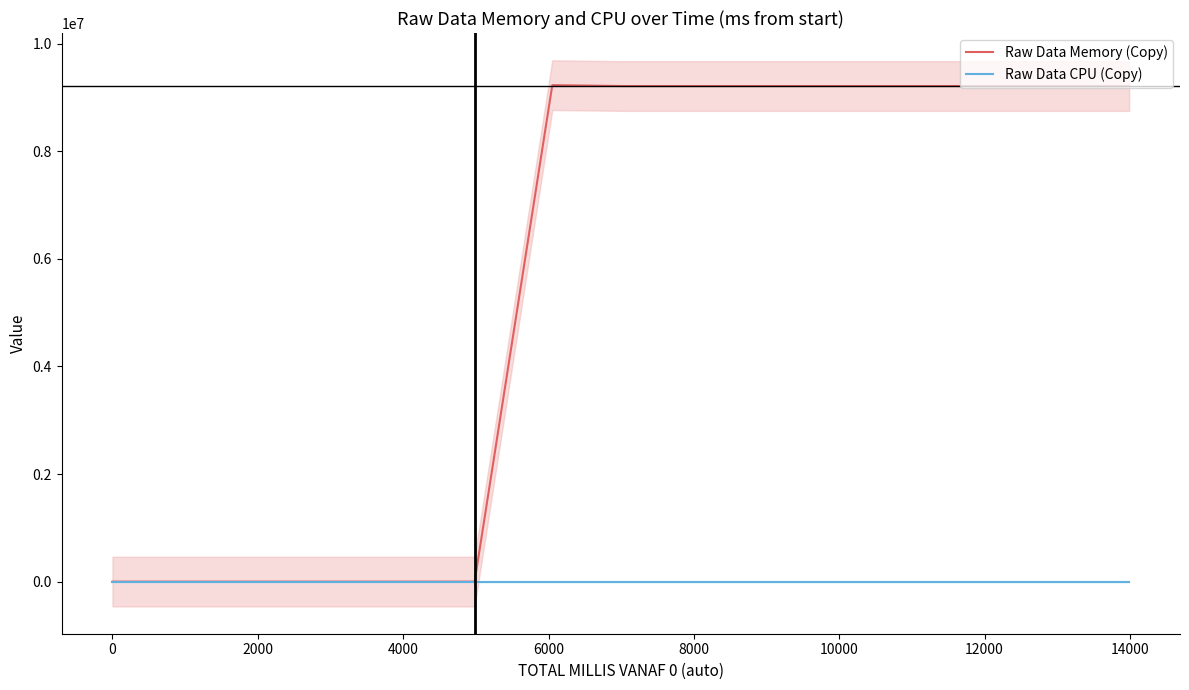

Rank the series by their maximum value, from lowest to highest.

Raw Data CPU (Copy), Raw Data Memory (Copy)